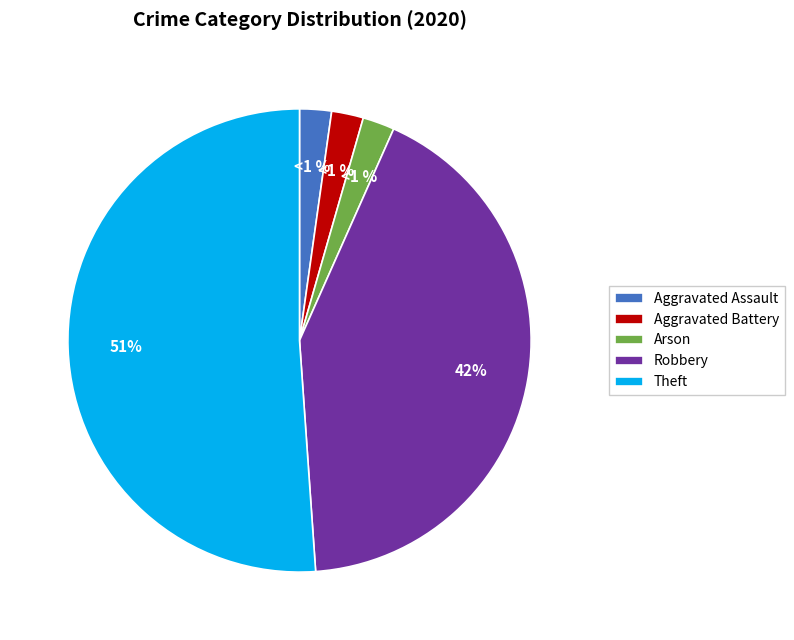

Which has a higher value, Aggravated Battery or Arson?

Aggravated Battery